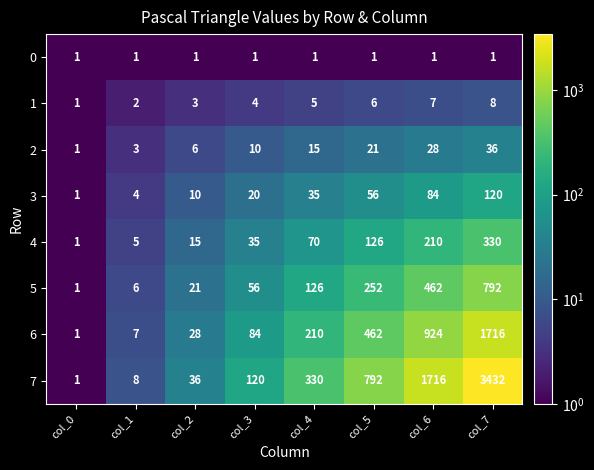

What is the sum of all 2 values?

120